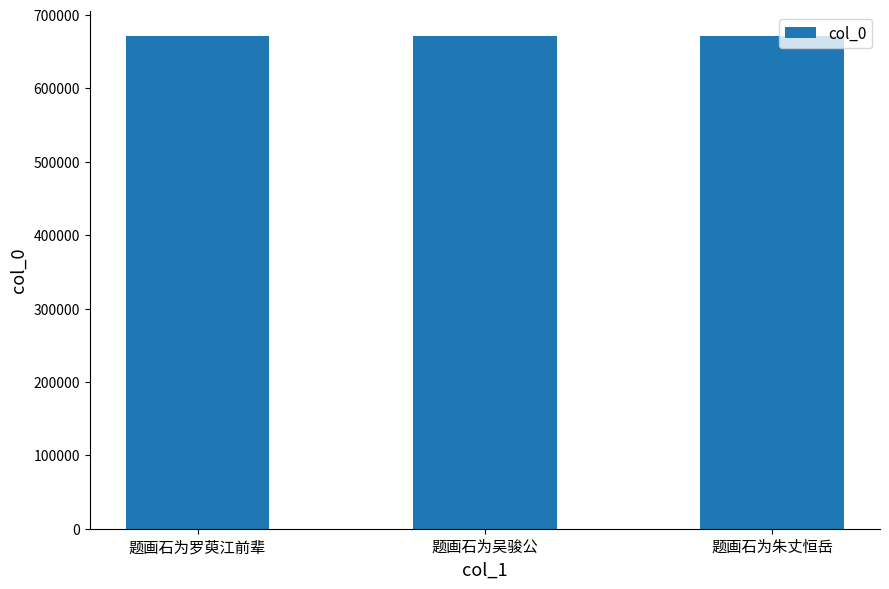

Is it true that the value at 题画石为朱丈恒岳 is 671291?

True